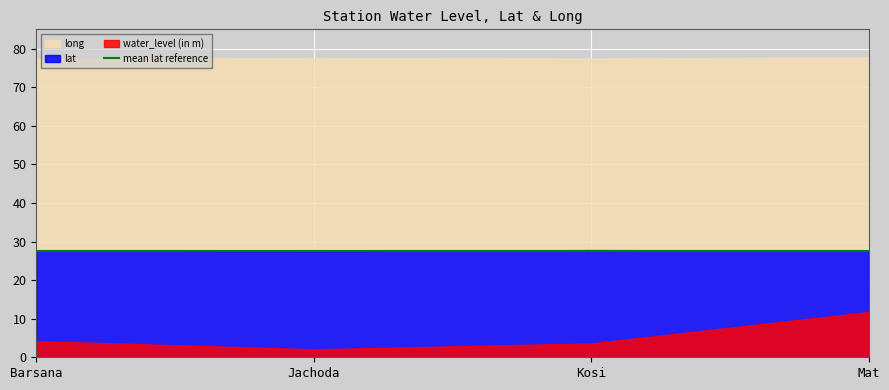

Reading left to right, list all the values displayed in this chart.

water_level (in m): 4.2	2.1	3.6	11.8
lat: 27.7	27.5	27.8	27.6
long: 77.4	77.6	77.4	77.7